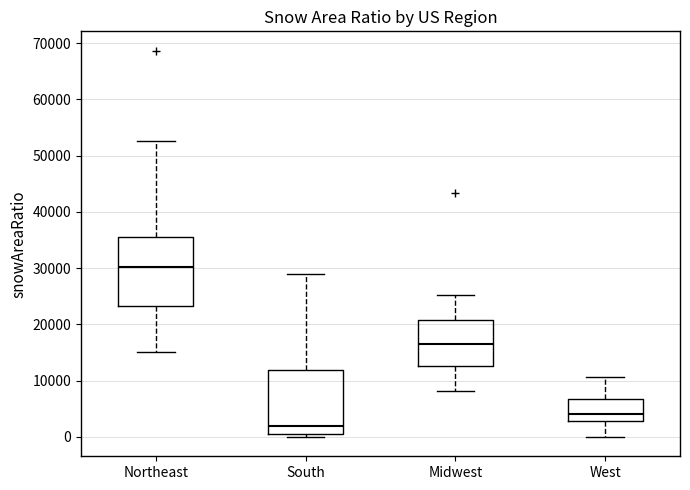

Where is the upper edge of the box for Northeast on the y-axis? The values are not printed on the chart, so give them approximately, as read against the axis.

36000